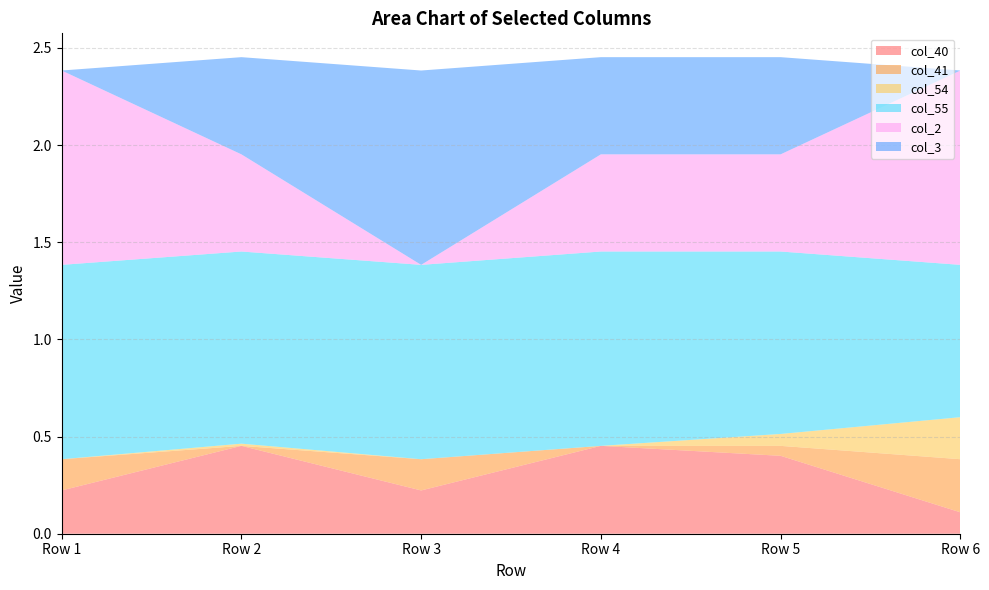

Reading right to left, what are all the values shown in this chart?

col_40: 0.1	0.4	0.5	0.2	0.5	0.2
col_41: 0.3	0.1	0.0	0.2	0.0	0.2
col_54: 0.2	0.1	0.0	0.0	0.0	0.0
col_55: 0.8	0.9	1.0	1.0	1.0	1.0
col_2: 1.0	0.5	0.5	0.0	0.5	1.0
col_3: 0.0	0.5	0.5	1.0	0.5	0.0